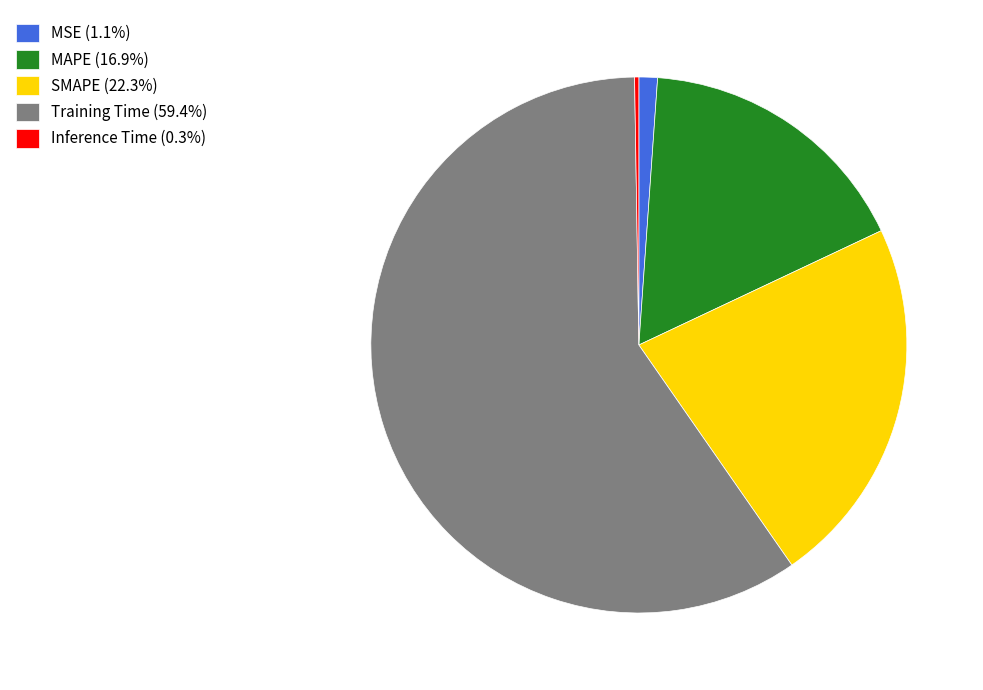

Combined, do SMAPE (22.3%) and MAPE (16.9%) account for over 50%?

No